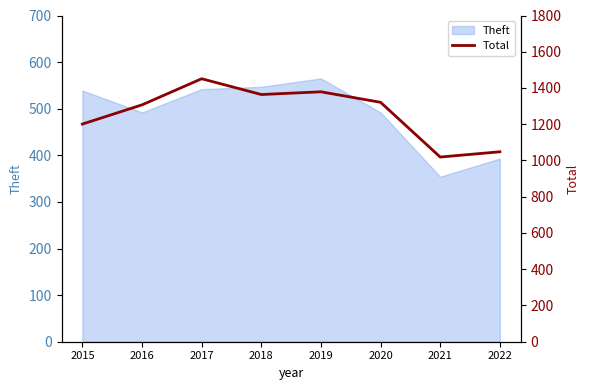

Reading left to right, what are all the values shown in this chart?

2015=1201	2016=1307	2017=1451	2018=1364	2019=1379	2020=1321	2021=1019	2022=1048